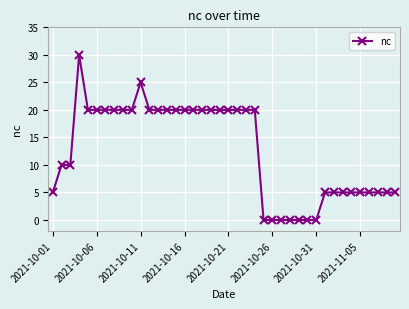

What is the greatest value displayed?

30